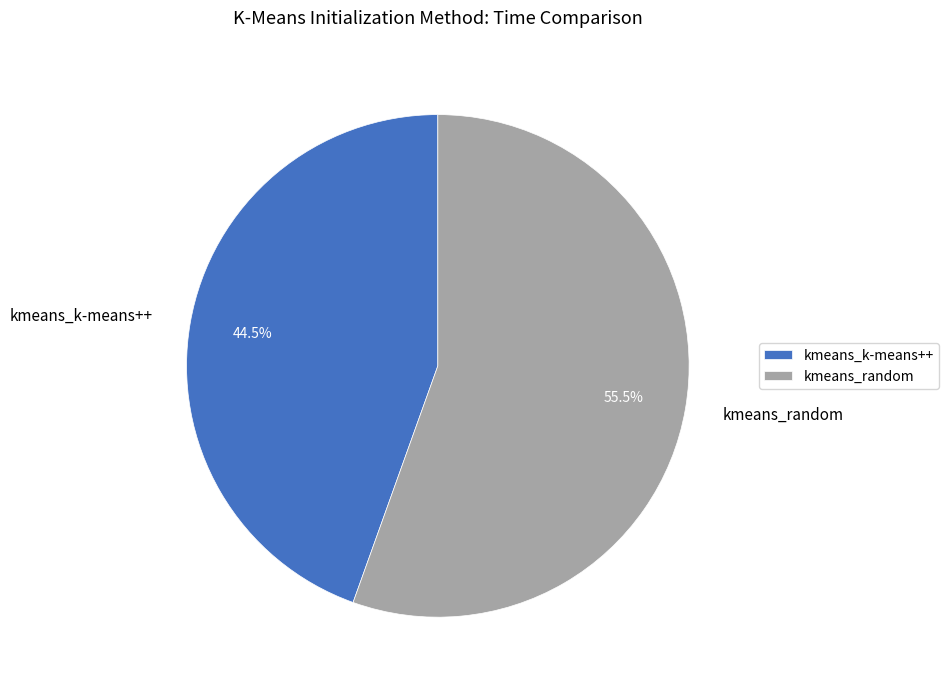

Does kmeans_random account for over 50% of the chart?

Yes